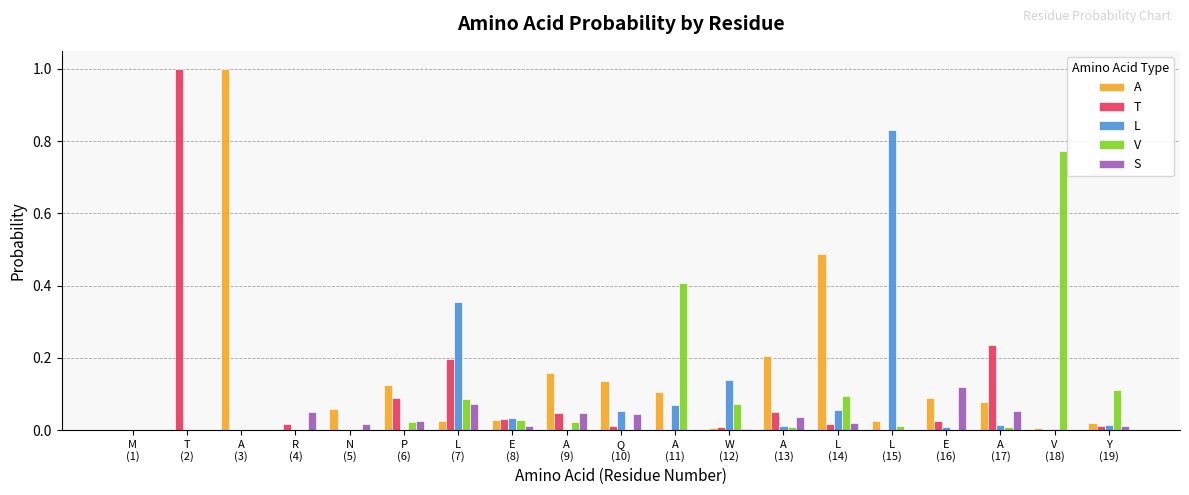

Which series has the largest total across all categories?

A